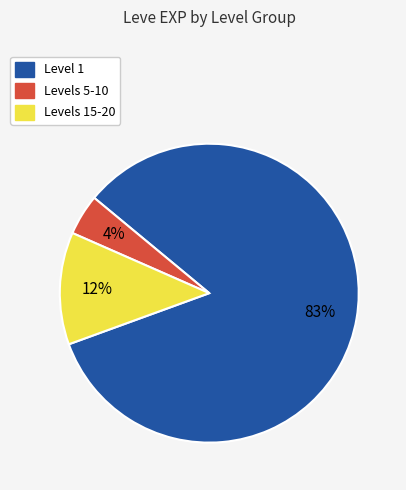

Is there a majority slice in this chart?

Yes